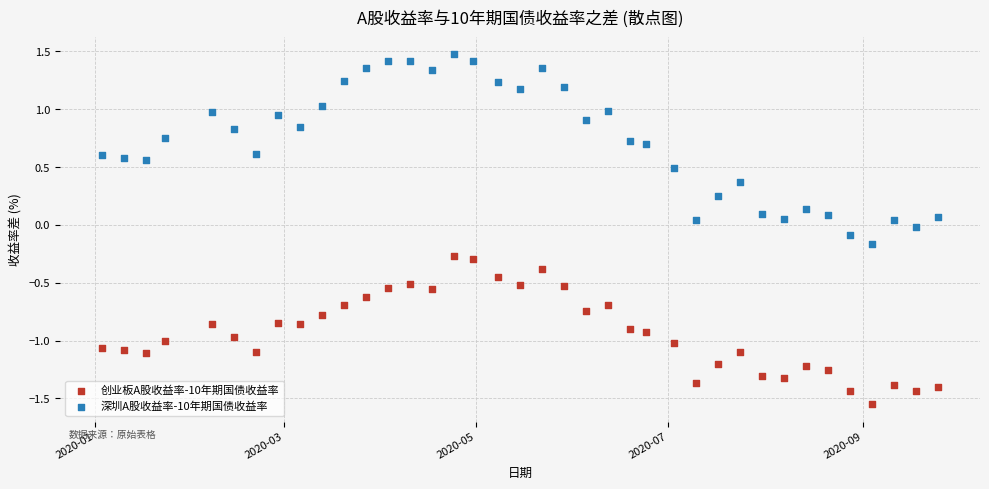

Across all data points, what is the range of X values (max minus min)?

266.0